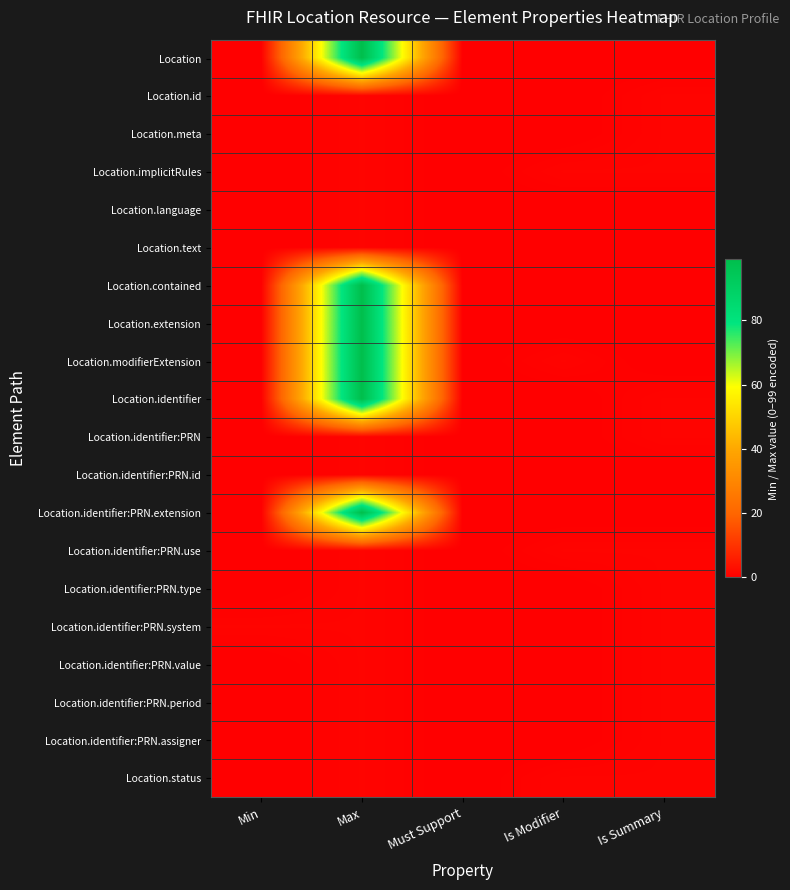

Which has a higher value, Is Modifier or Is Summary?

Is Modifier